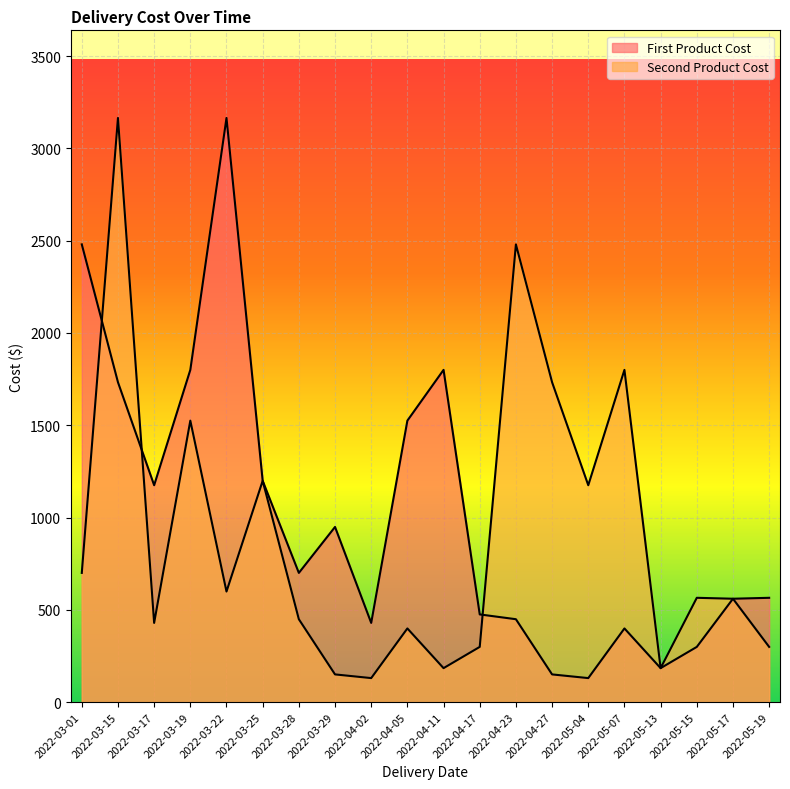

How many data points in First Product Cost are less than 699?

10